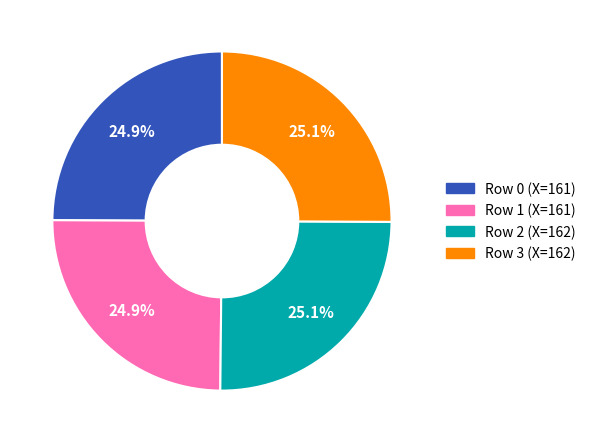

Does any single category account for the majority?

No